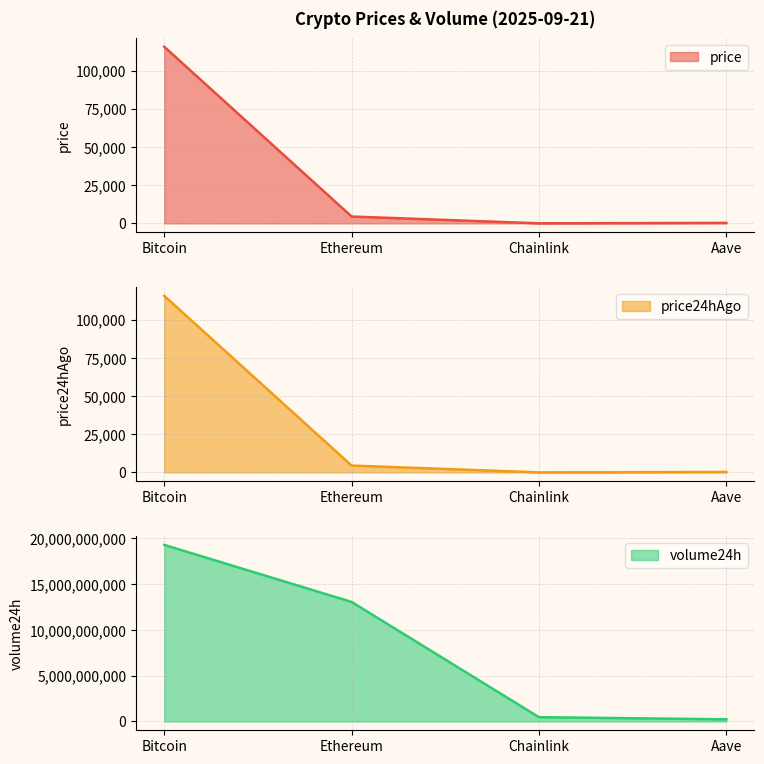

At how many categories does at least one series exceed 15409708672?

1